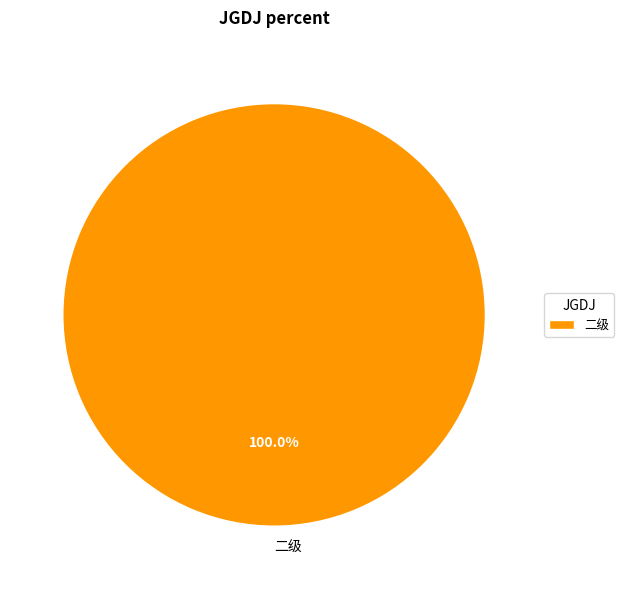

Is there any slice that represents more than half of the pie?

Yes